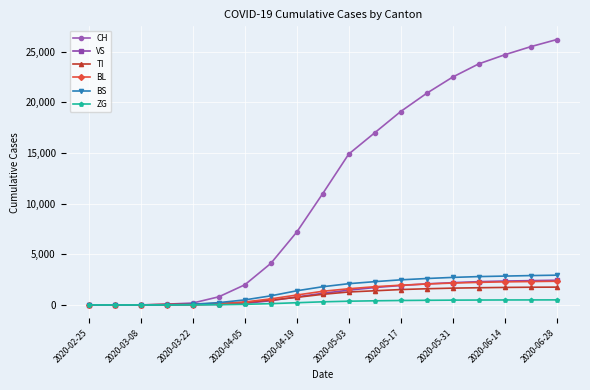

Which series has the largest total across all categories?

CH